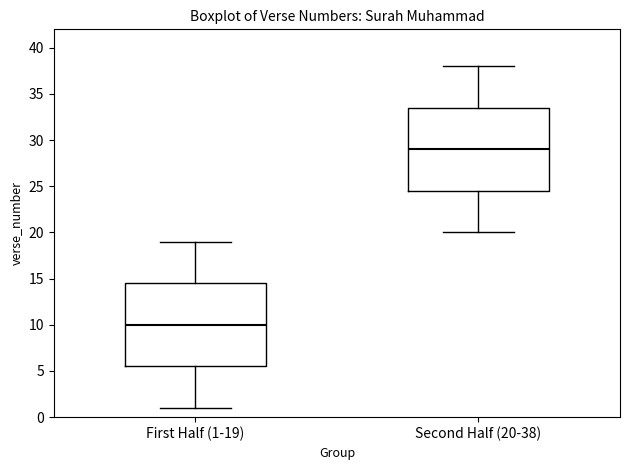

Where does the median line of the box for Second Half (20-38) sit on the y-axis? The values are not printed on the chart, so give them approximately, as read against the axis.

29.0